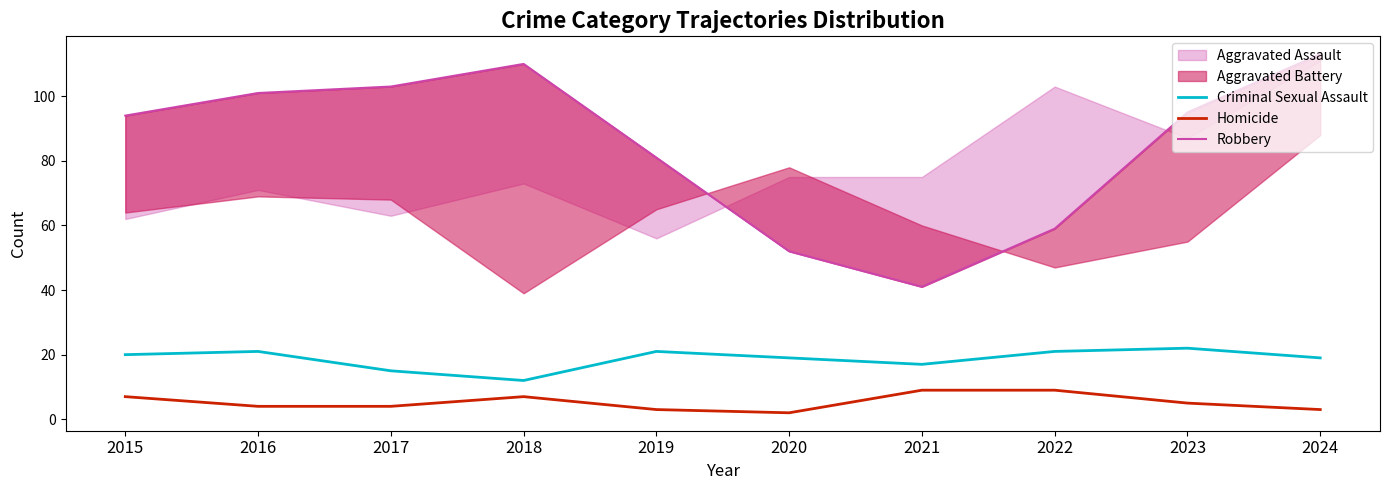

At which label does Criminal Sexual Assault reach its peak?

2023